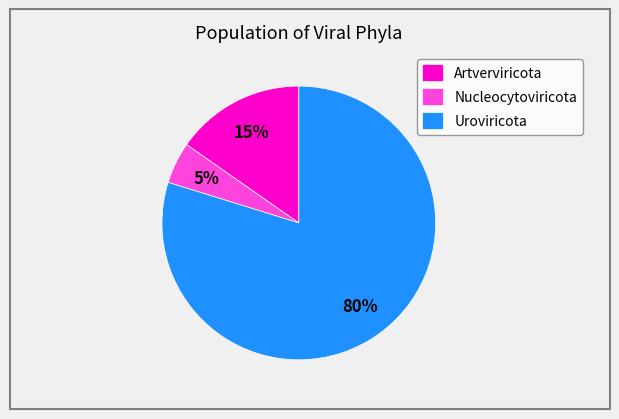

Which slice is the smallest?

Nucleocytoviricota